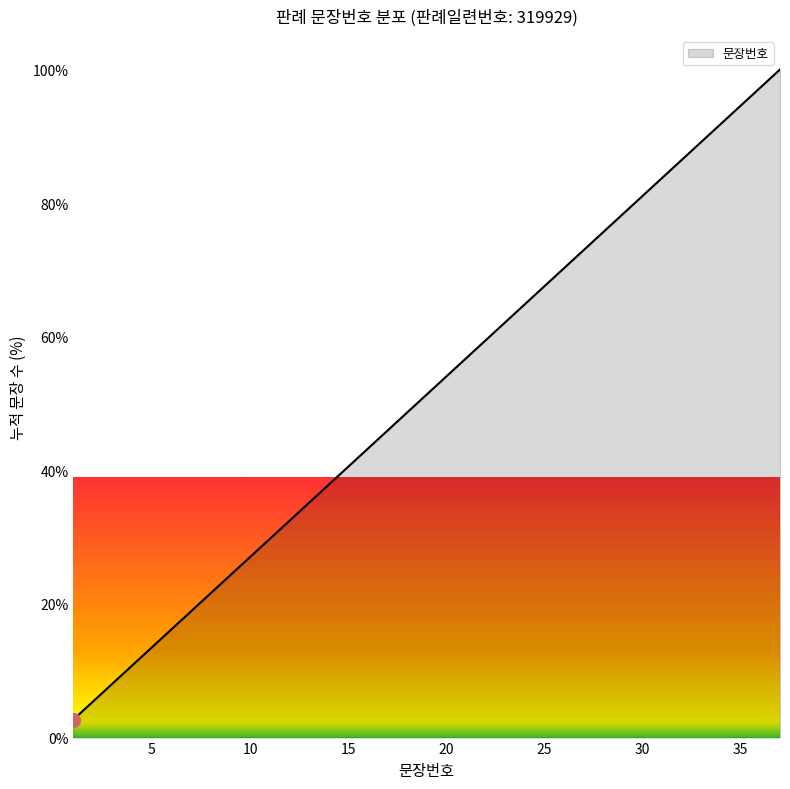

What is the difference between the maximum and minimum values?

97.3